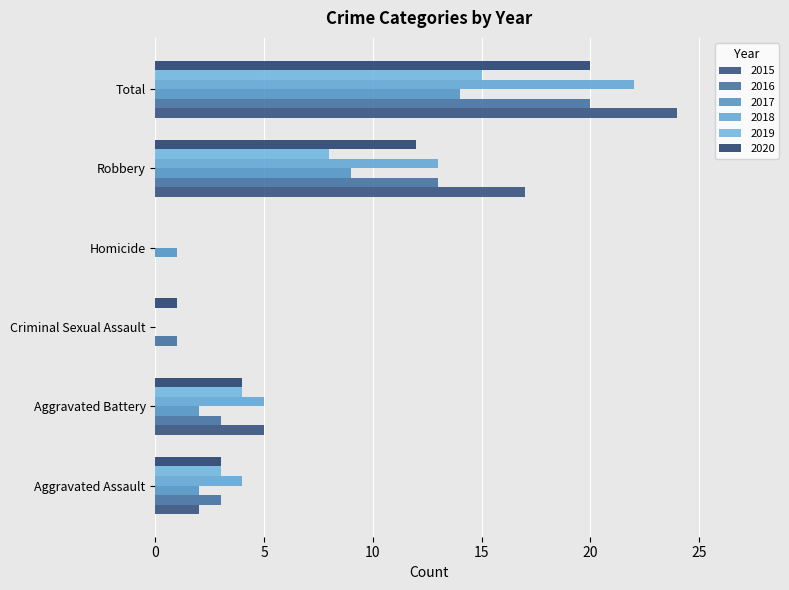

How many positive values does the 2016 series have?

5